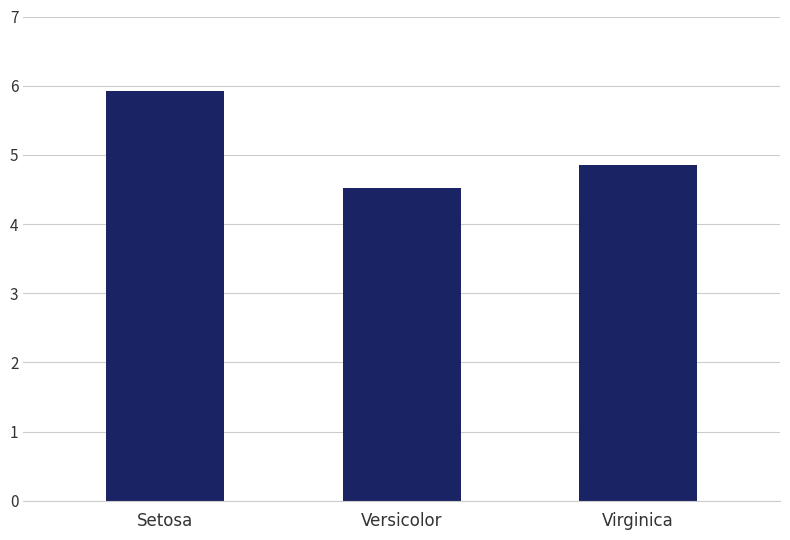

What is the change in value from Setosa to Versicolor?

-1.4